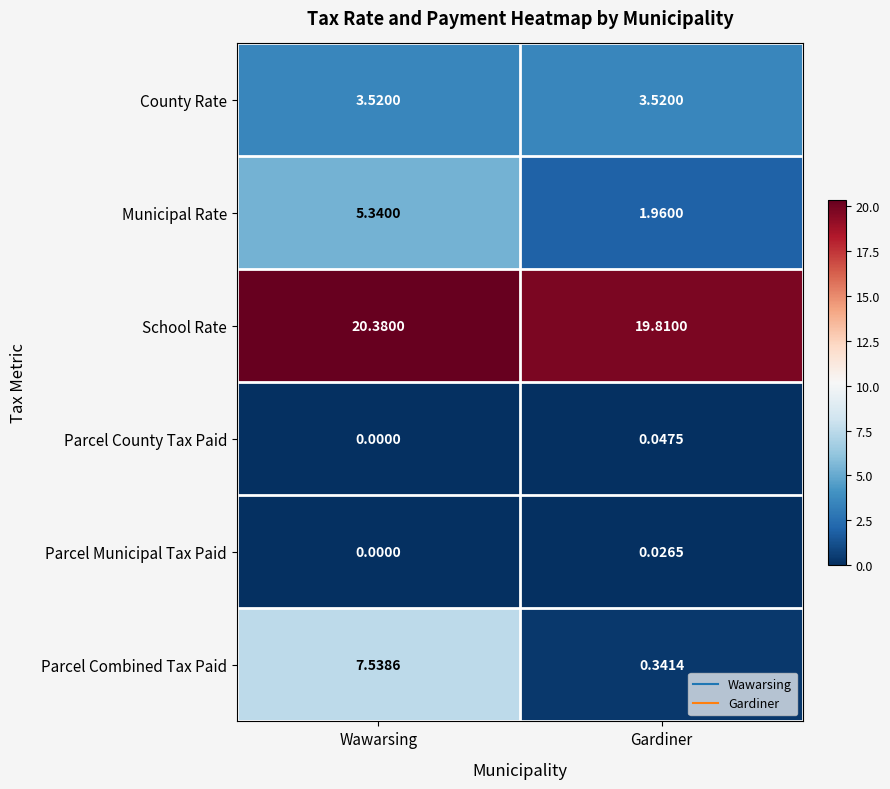

Which label corresponds to the smallest value in the chart?

Wawarsing